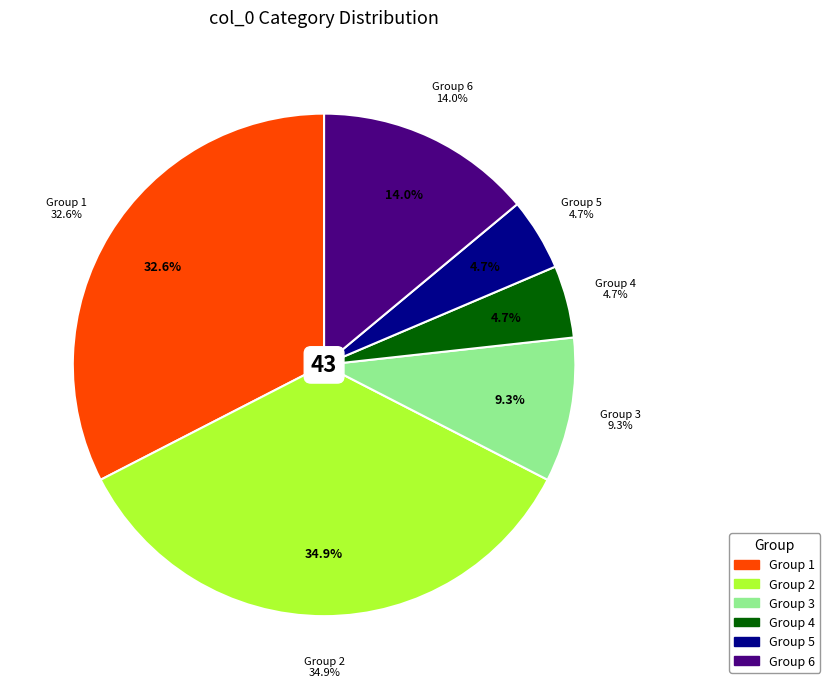

To the nearest percent, what portion does 3 represent?

9%